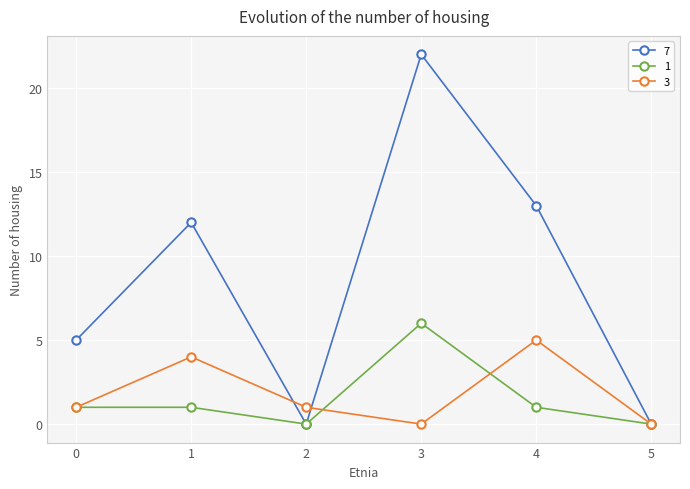

List the series in order of their peak value, highest first.

7, 1, 3